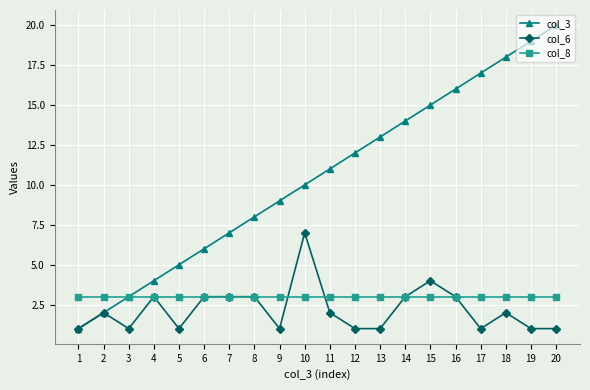

At which category does the chart reach its peak across all series?

20